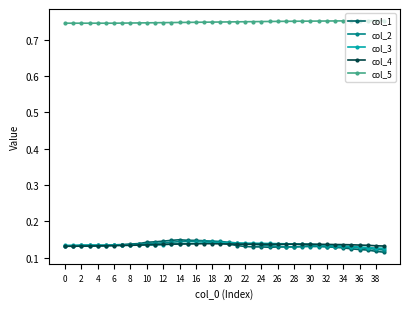

Which series has the largest total across all categories?

col_5